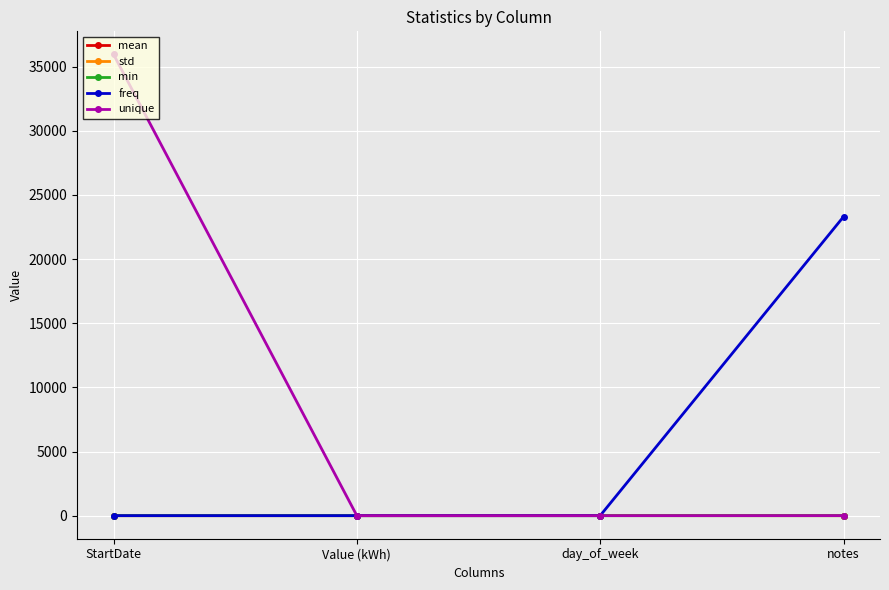

What is the highest value of the freq series?

23299.0